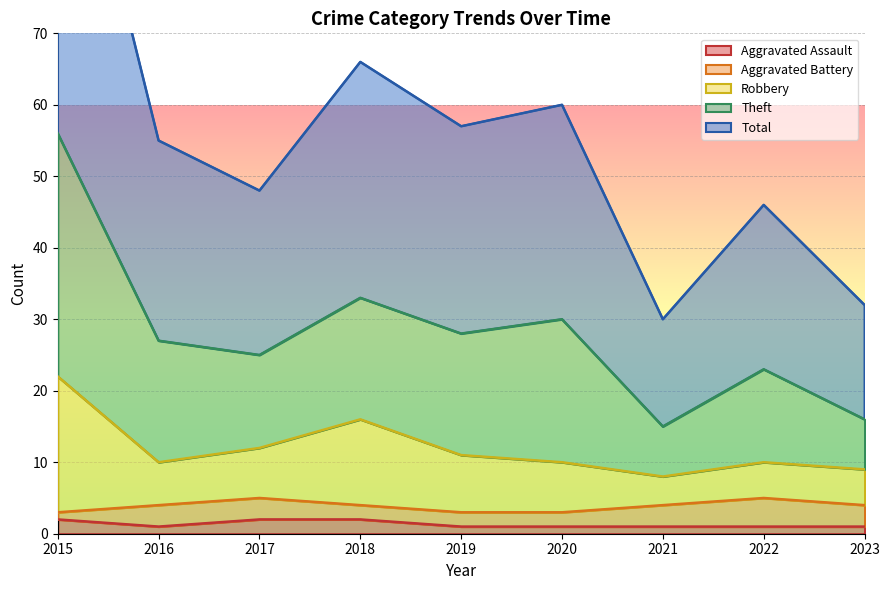

What is the difference between the Robbery values at 2022 and 2015?

12